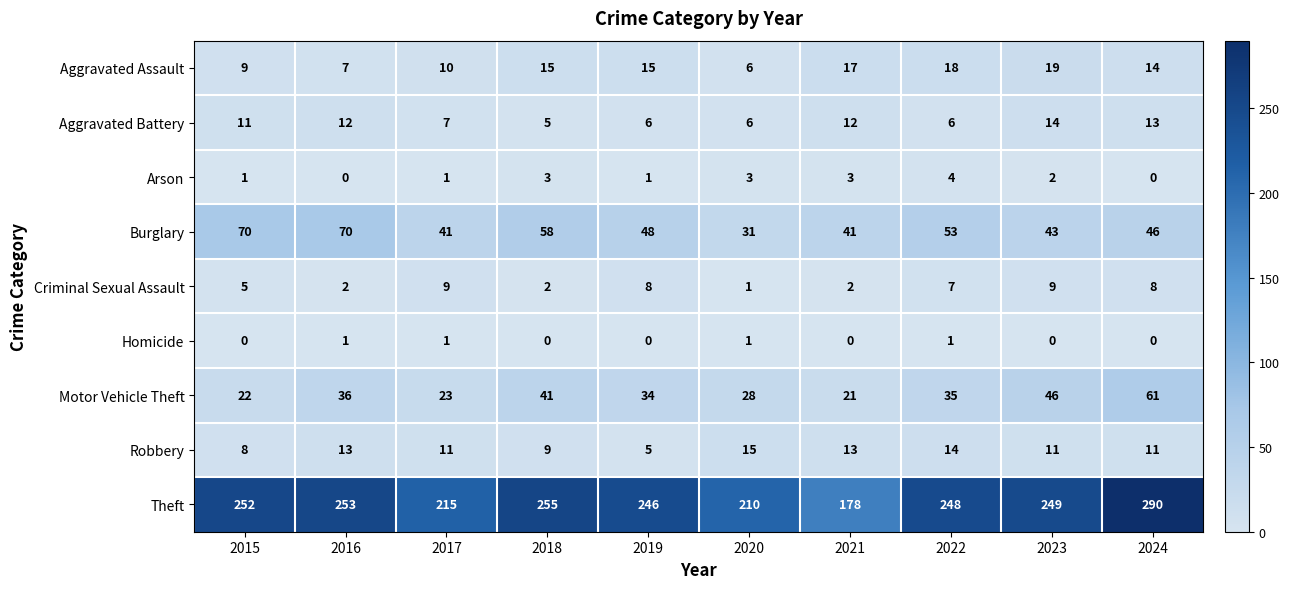

Which series has the largest total across all categories?

Theft